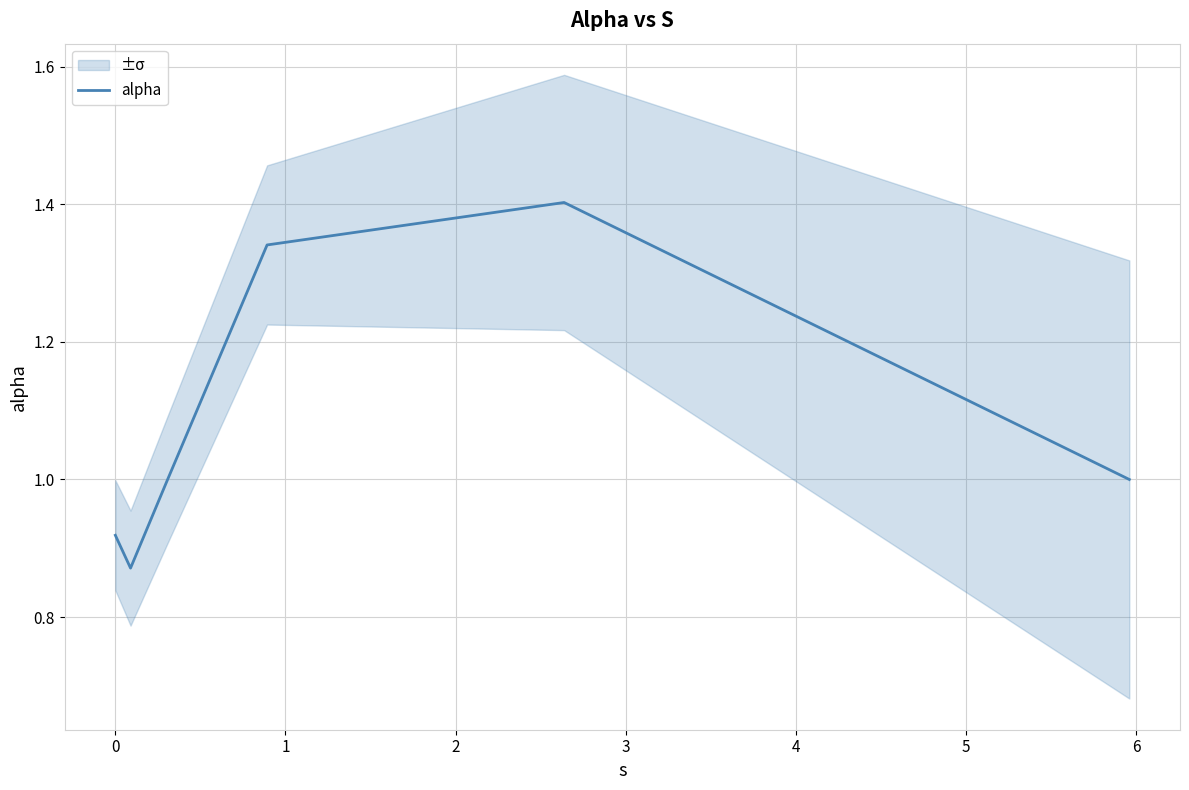

What is the difference between the maximum and second lowest values?

0.5